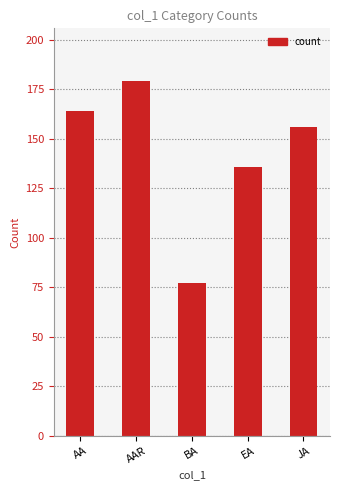

What is the value of the 4th bar from the left?

136